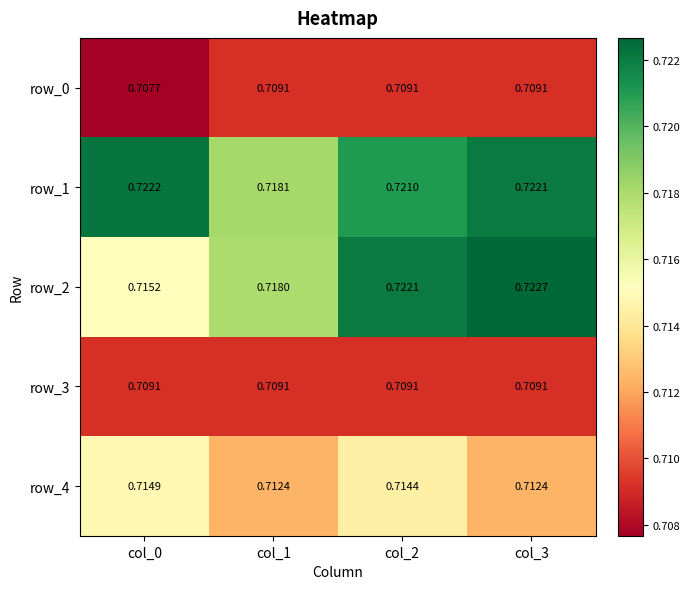

What is the total value across all series at col_2?

3.6